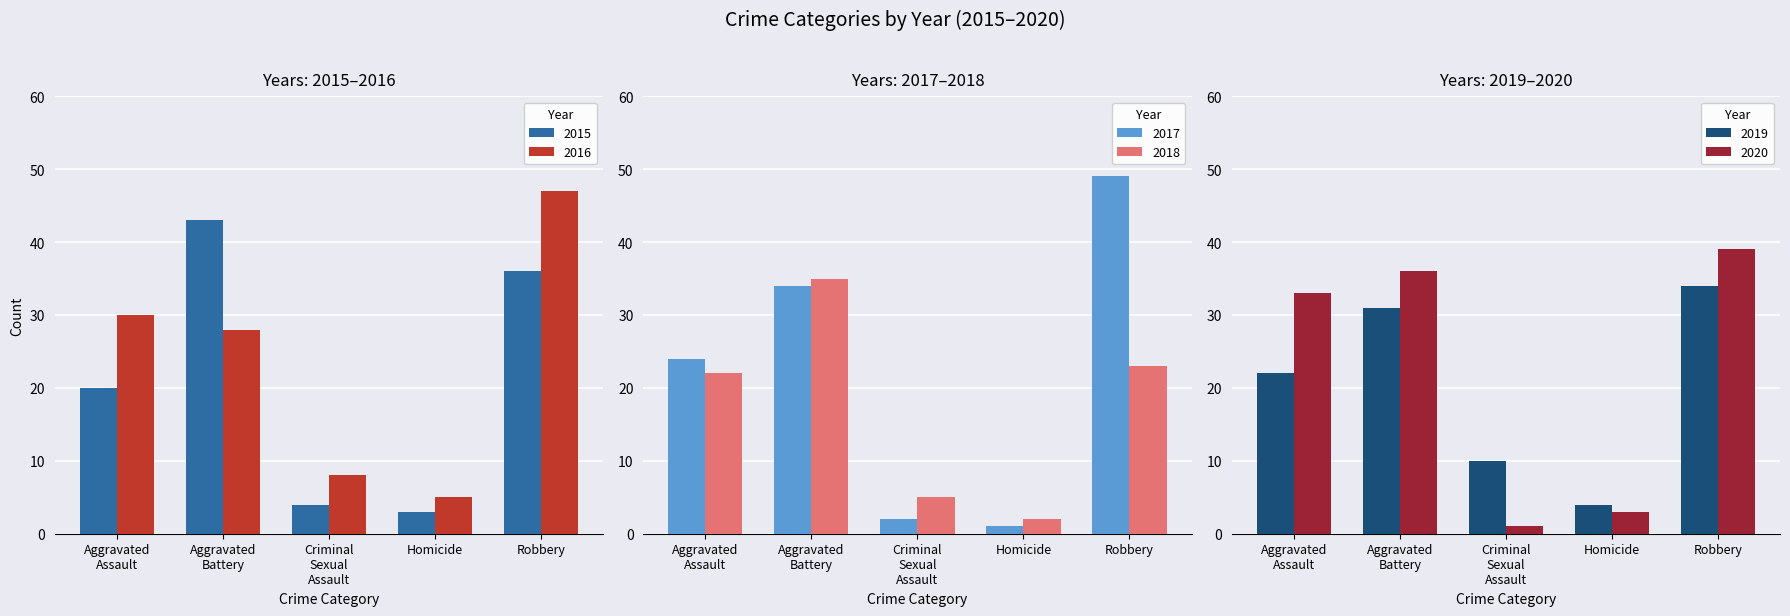

How many series are shown in this chart?

6